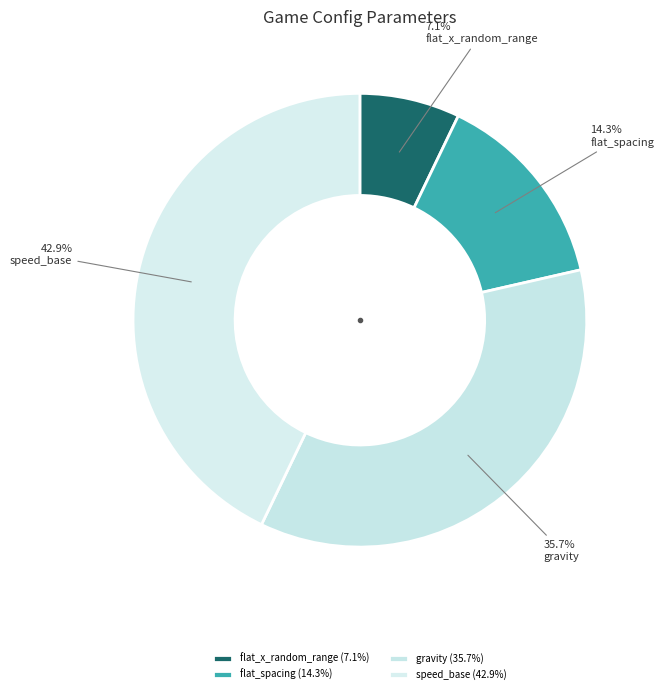

Is there a majority slice in this chart?

No